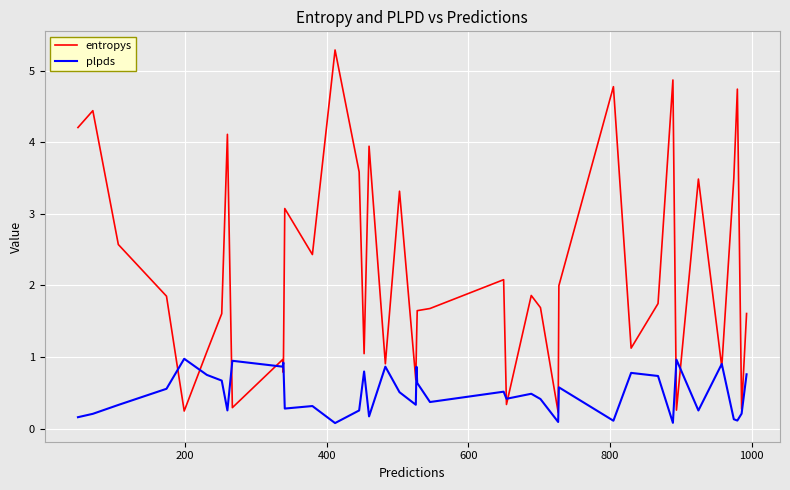

What is the difference between the maximum and second lowest values in the plpds series?

0.9